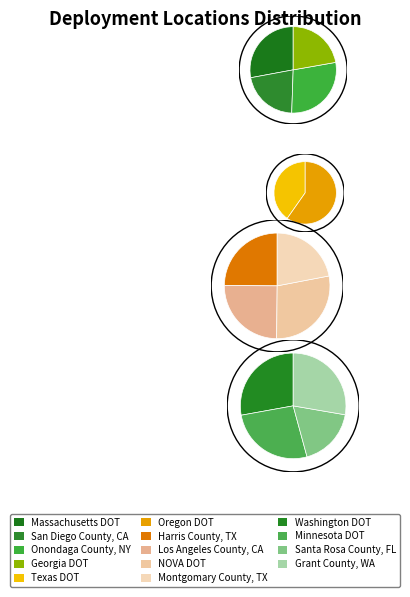

To the nearest percent, what portion does Oregon DOT represent?

8%